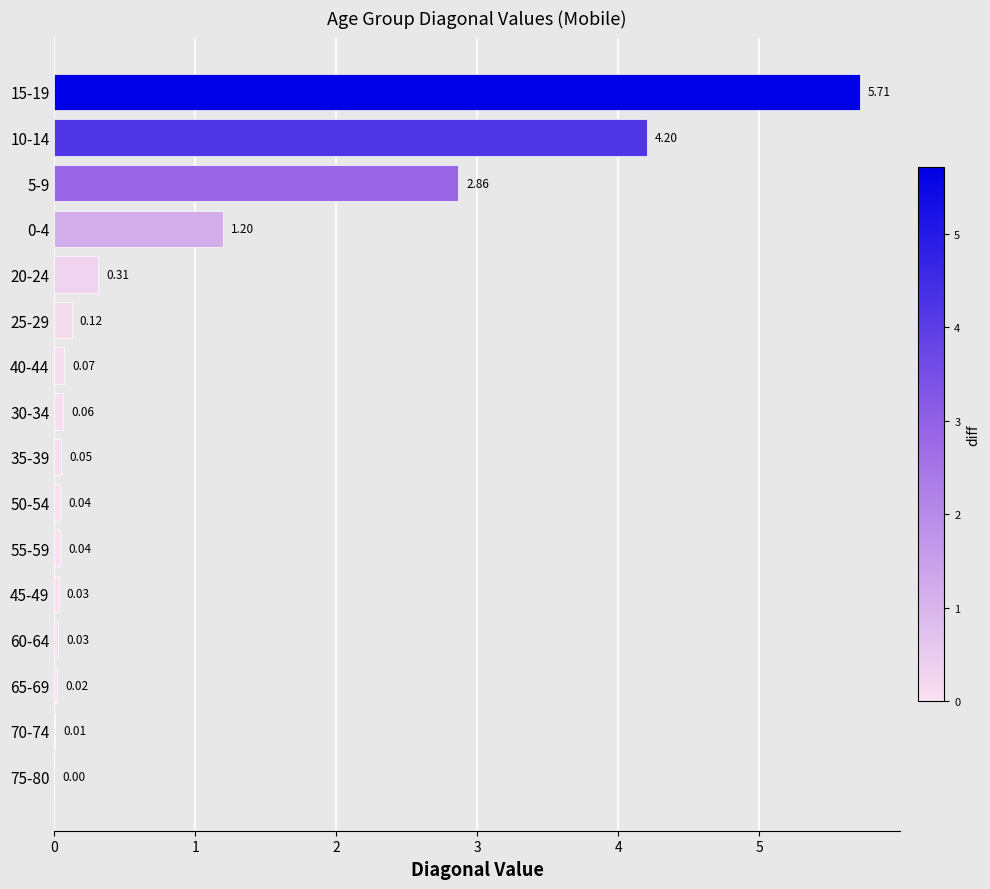

What is the change in value from 10-14 to 25-29?

-4.1